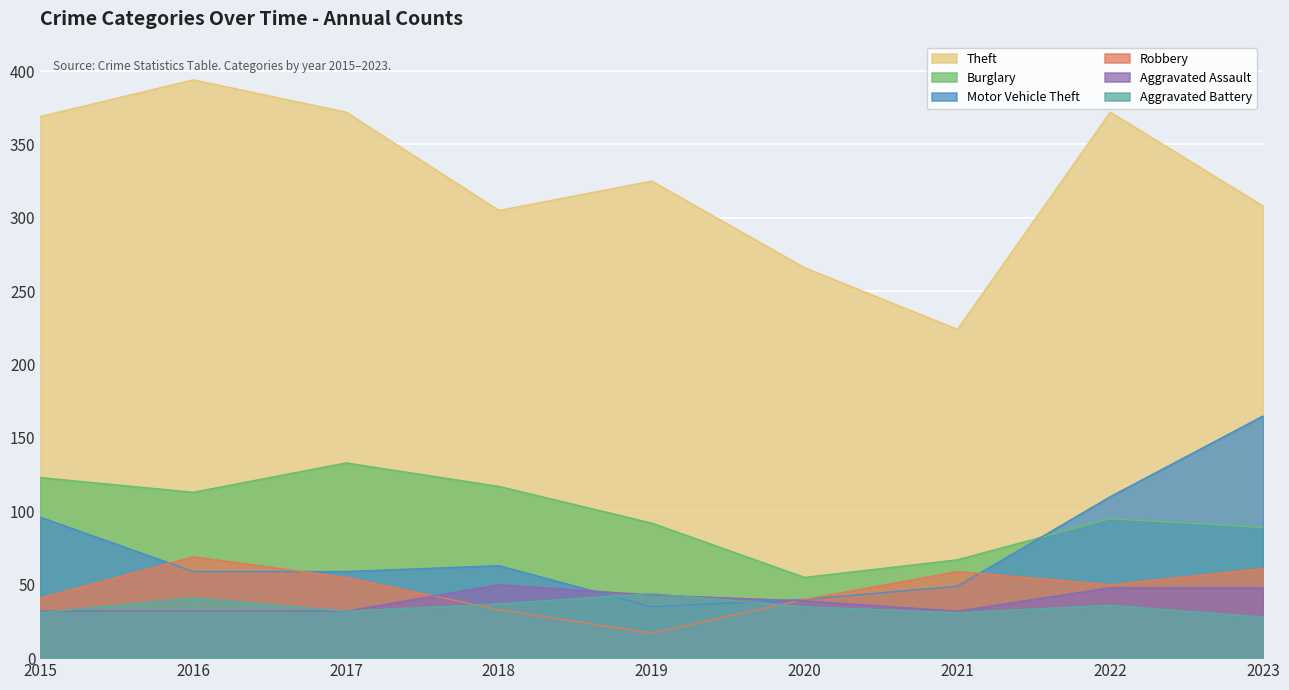

How many categories are shown in the chart?

9